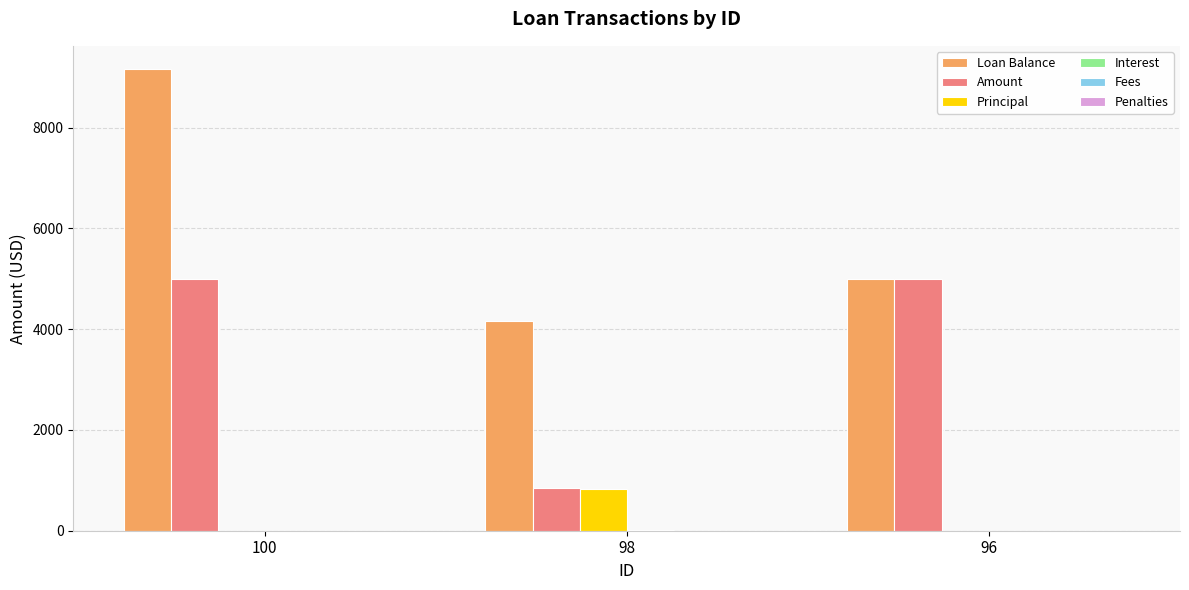

Between 98 and 96, which series saw the biggest shift?

Amount